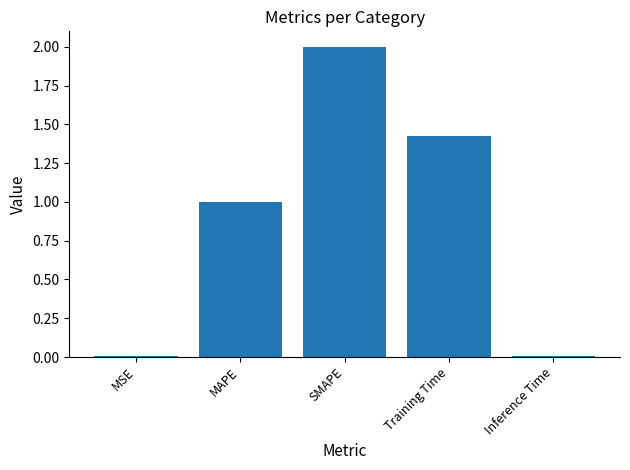

What is the average value?

0.9